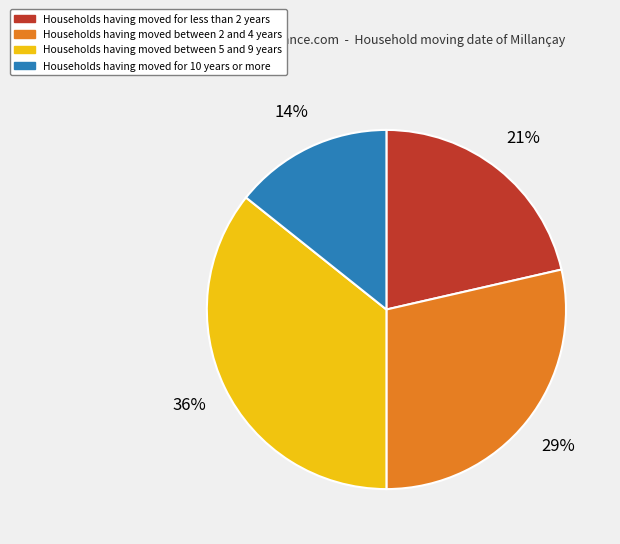

Is there any slice that represents more than half of the pie?

No